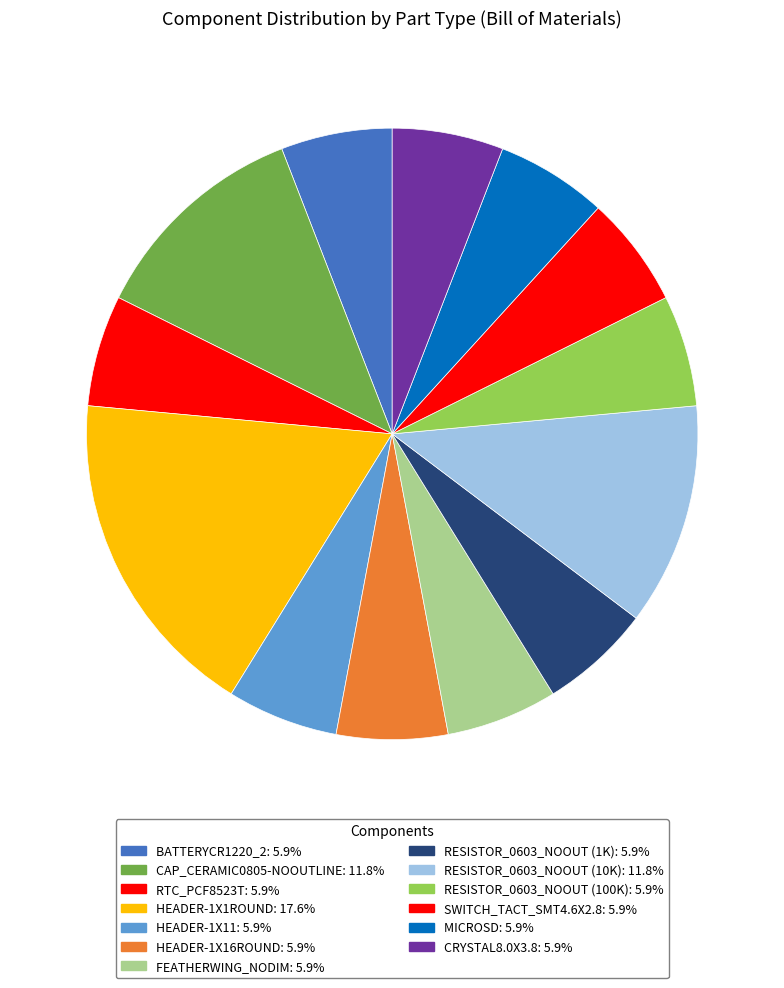

How many slices are in this pie chart?

13